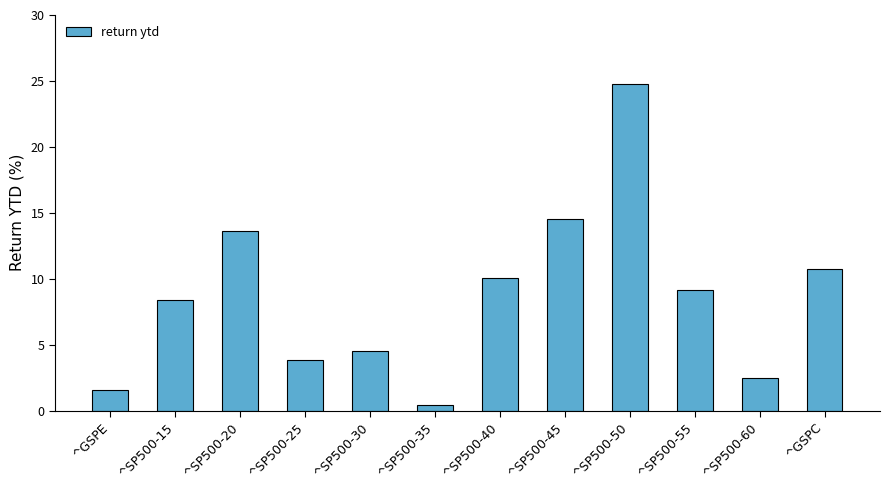

What is the value of the 1st bar from the left?

1.5